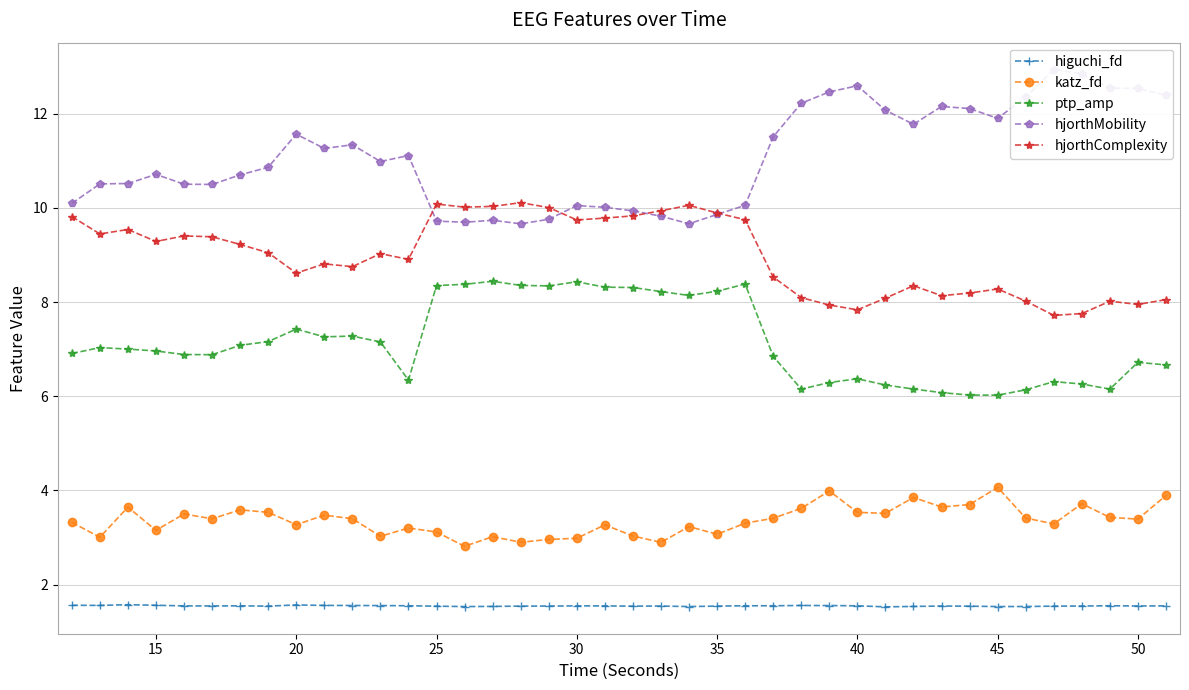

How many higuchi_fd values are between 1 and 2?

40